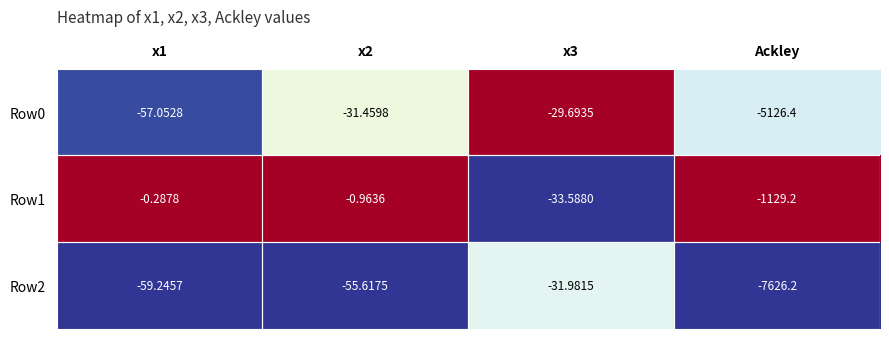

Is the value of Row0 at x3 greater than the value of Row2 at x3?

Yes